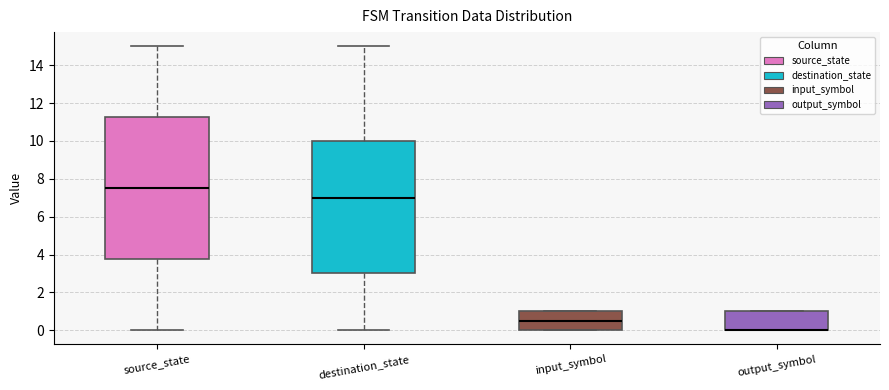

Reading left to right, transcribe this box plot: for each box, give where its median line is, the range the box spans, and where its two whiskers end, as read against the y-axis. The values are not printed on the chart, so give them approximately, as read against the axis.

source_state: median 7.6, box 3.8 to 11.2, whiskers 0.0 to 15.0
destination_state: median 7.0, box 3.0 to 10.0, whiskers 0.0 to 15.0
input_symbol: median 0.6, box 0.0 to 1.0, whiskers 0.0 to 1.0
output_symbol: median 0.0 (drawn on the box's lower edge), box 0.0 to 1.0, whiskers 0.0 to 1.0